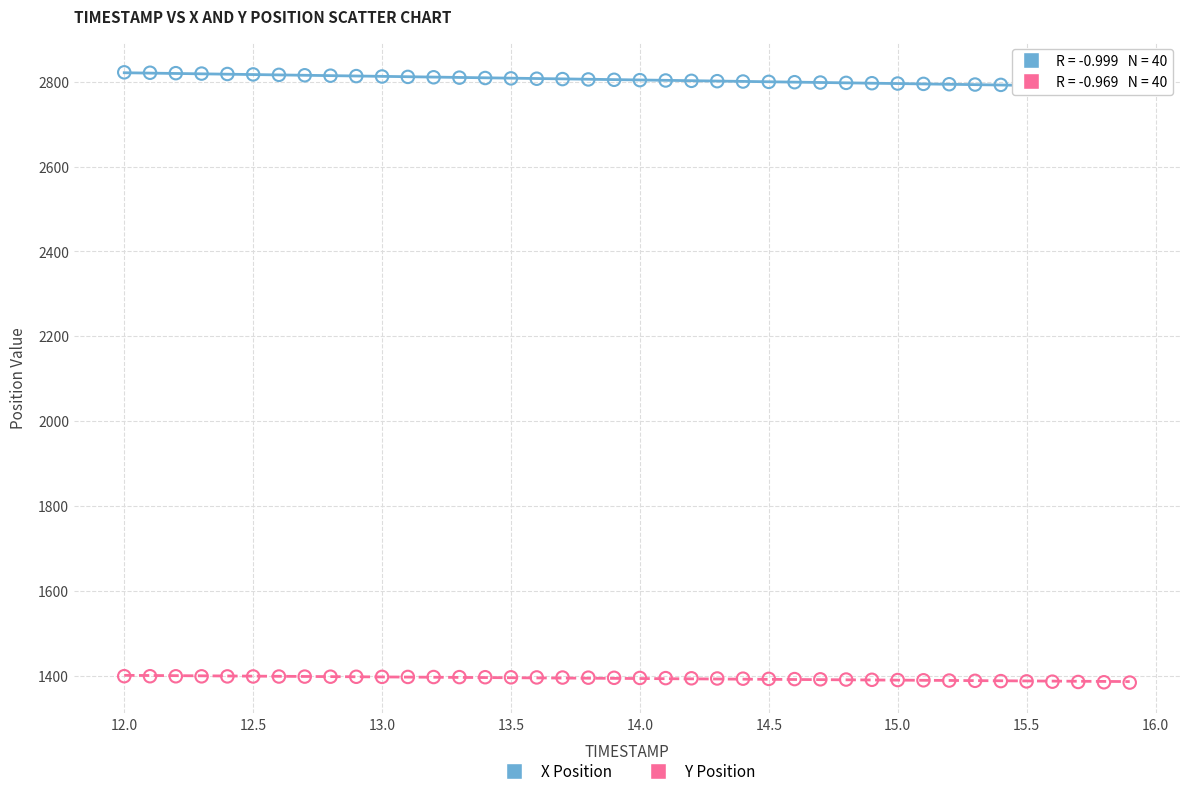

Which series has the largest Y range (max minus min)?

X Position